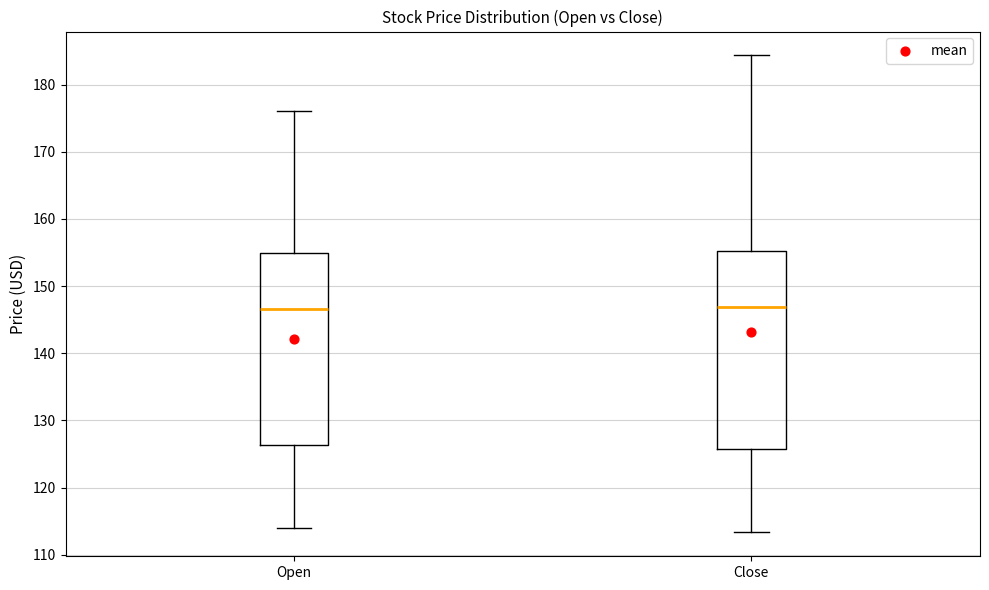

Where does the median line of the box for Close sit on the y-axis? The values are not printed on the chart, so give them approximately, as read against the axis.

147